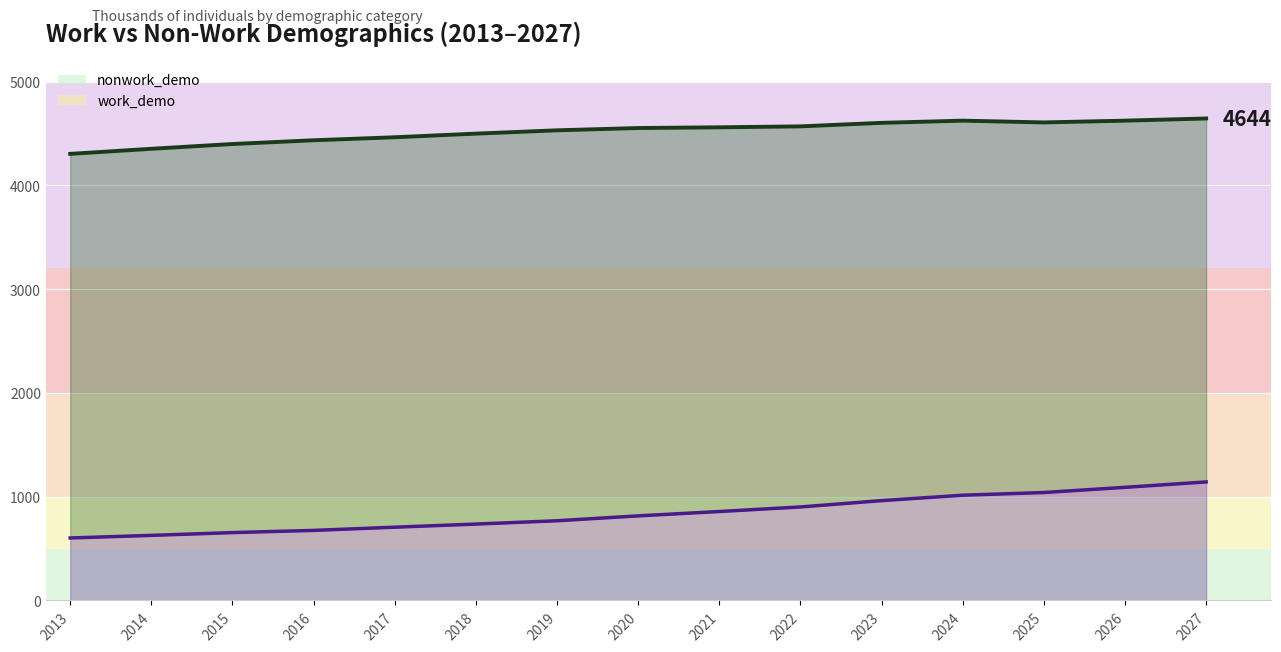

True or false: the data shows 783 at 2027.

False